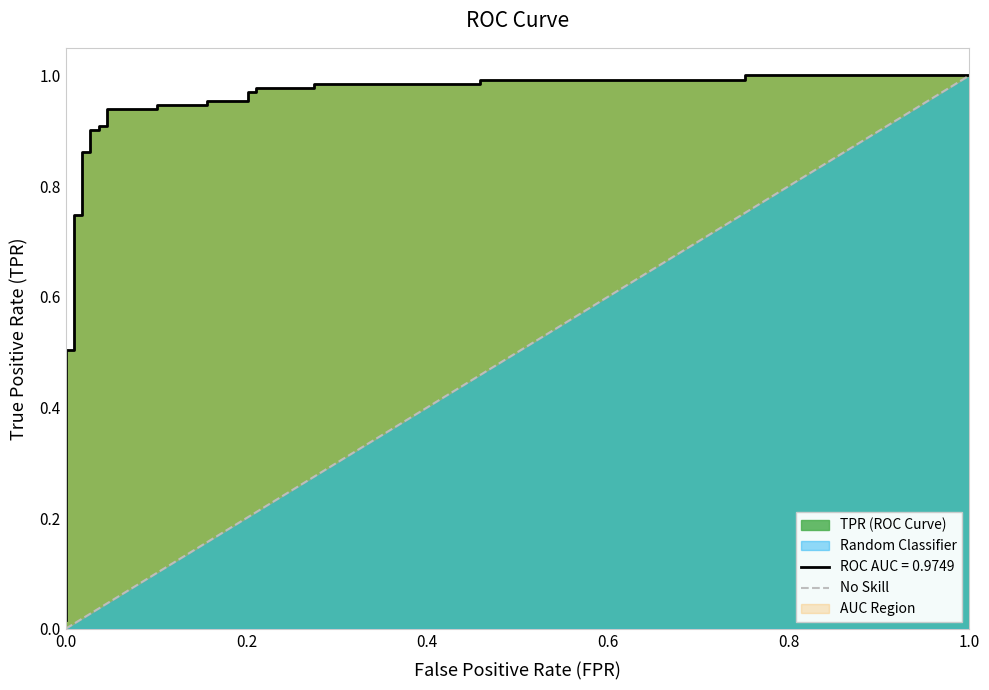

The chart shows a value of 0 at 0.0. True or false?

False